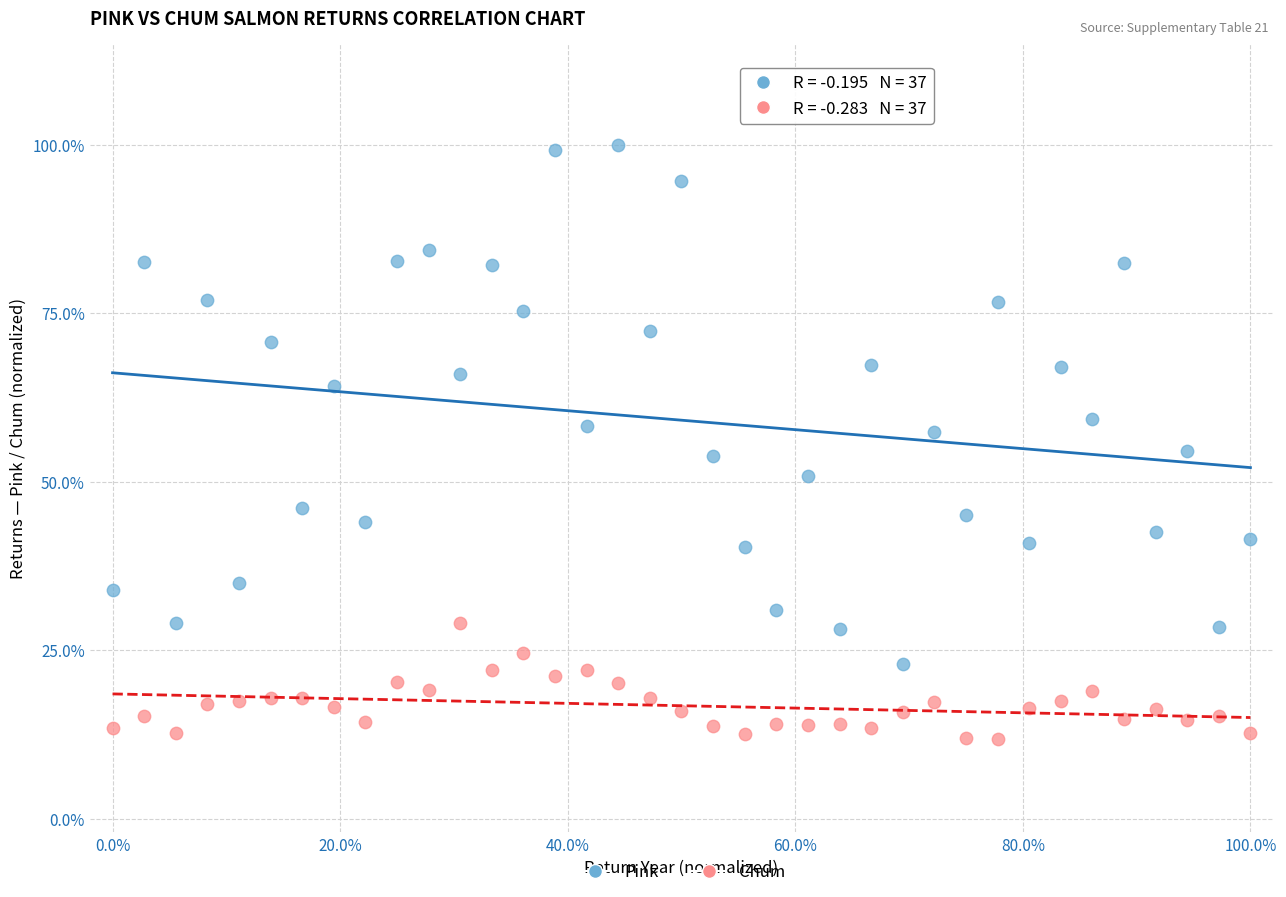

Which series contains the highest Y value?

Pink